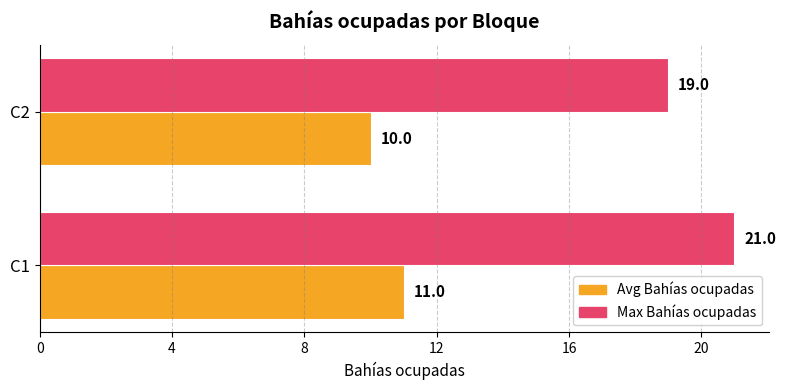

What is the sum of all Avg Bahías ocupadas values?

21